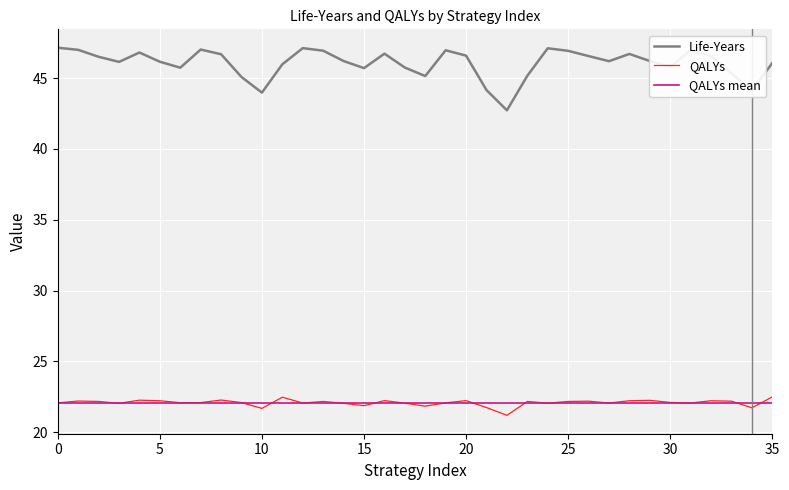

Where is the first local minimum for Life-Years?

3